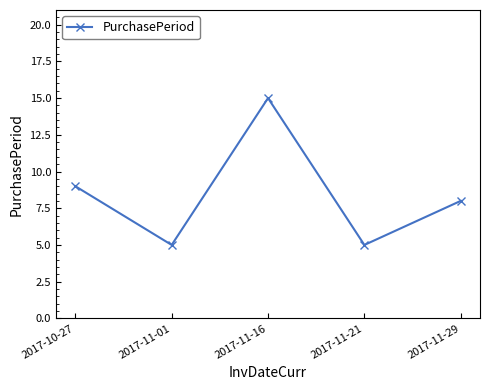

The chart shows a value of 15 at 2017-11-16. True or false?

True